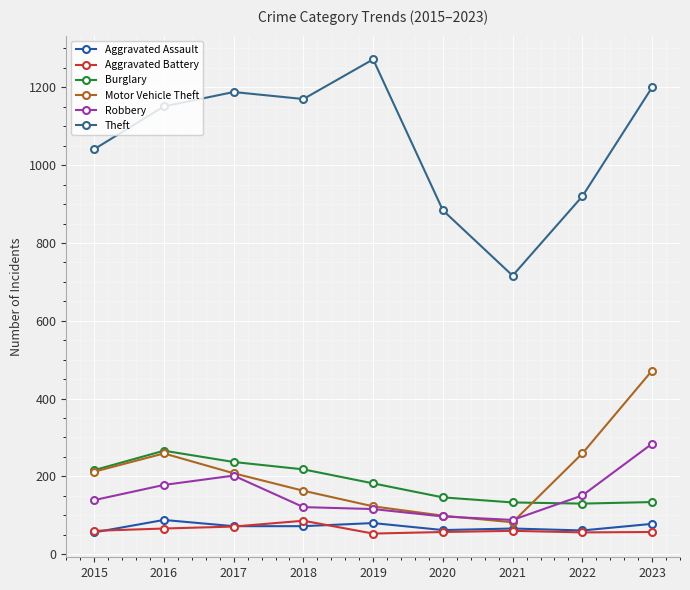

What value does the Theft series have at 2016, to the nearest 50?

1150